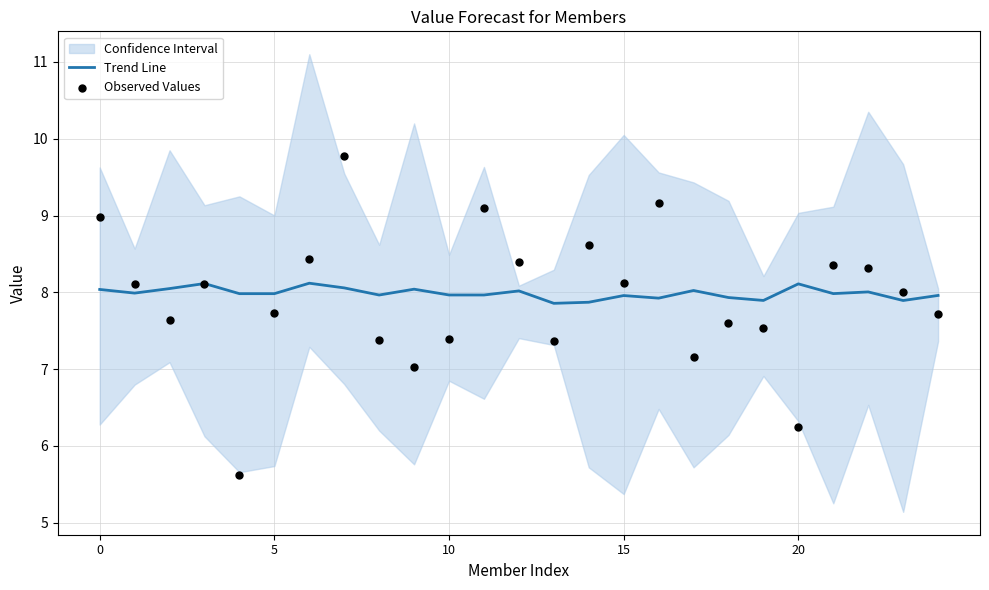

What is the total value across all series at 6?

16.5